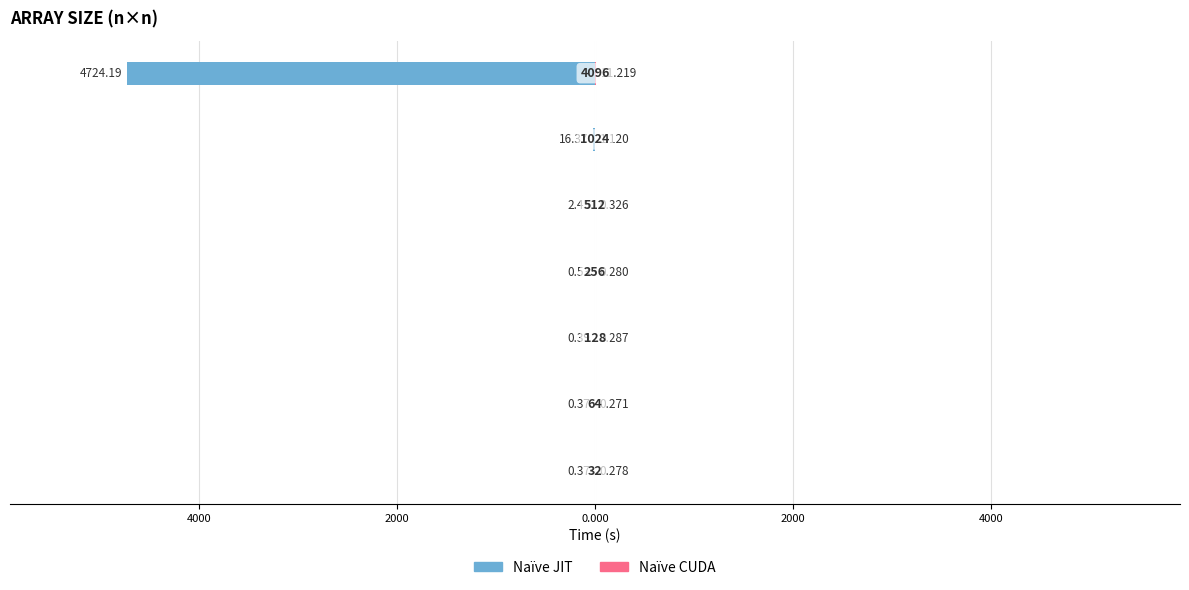

Reading right to left, extract all data points from this chart.

Naïve JIT: 6000=-4724.2	4000=-16.4	2000=-2.4	0.000=-0.5	2000=-0.4	4000=-0.4	6000=-0.4
Naïve CUDA: 6000=11.2	4000=1.1	2000=0.3	0.000=0.3	2000=0.3	4000=0.3	6000=0.3